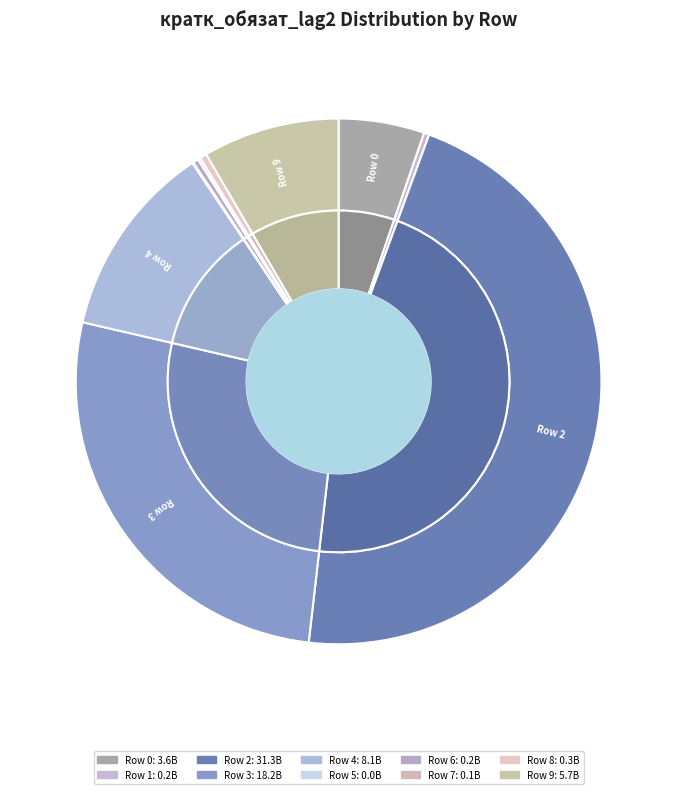

Is the sum of 1 and 0 greater than half?

No